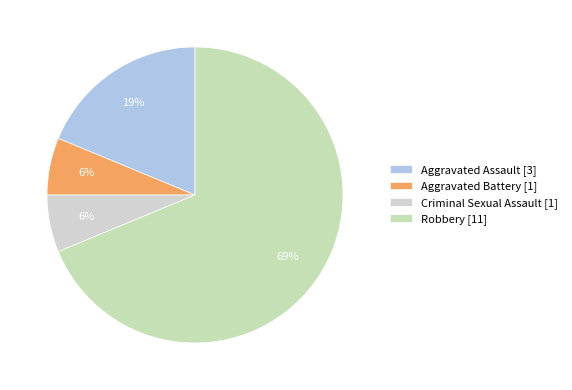

Count the number of slices in the pie.

4